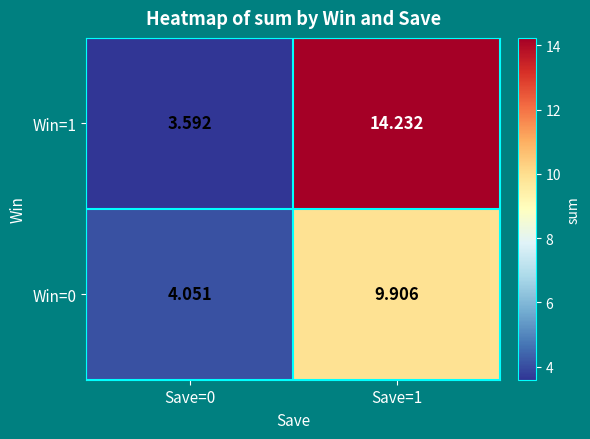

At Save=0, list the series in order from smallest to largest.

Win=1, Win=0